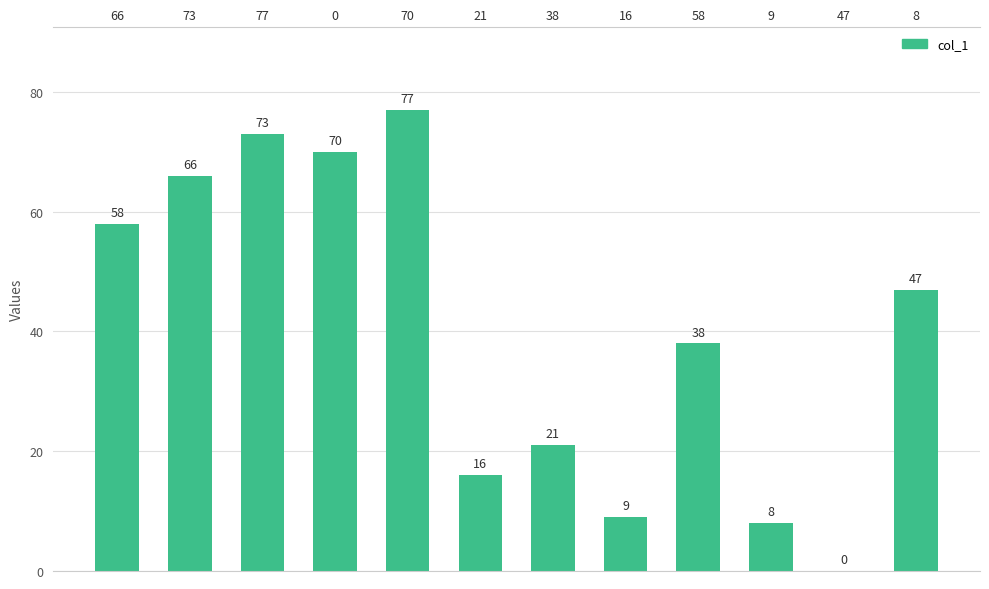

How many data points are above 47?

5